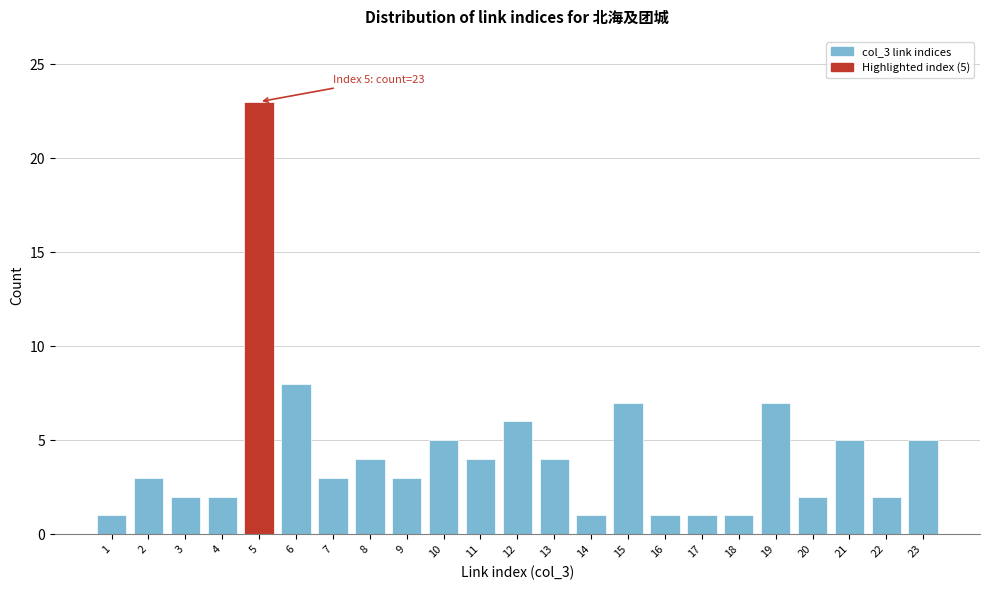

Reading right to left, extract all data points from this chart.

23=5	22=2	21=5	20=2	19=7	18=1	17=1	16=1	15=7	14=1	13=4	12=6	11=4	10=5	9=3	8=4	7=3	6=8	5=23	4=2	3=2	2=3	1=1